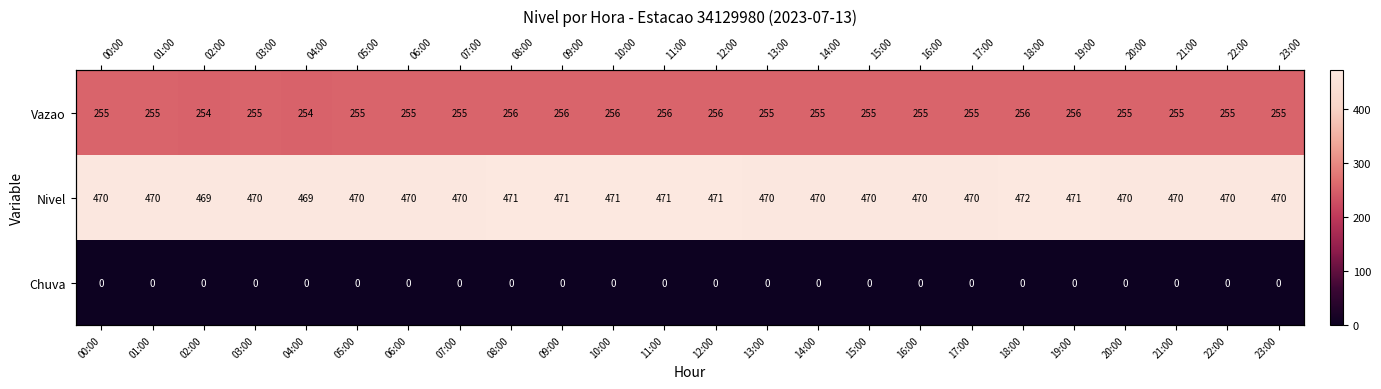

Which label corresponds to the largest value in the chart?

18:00